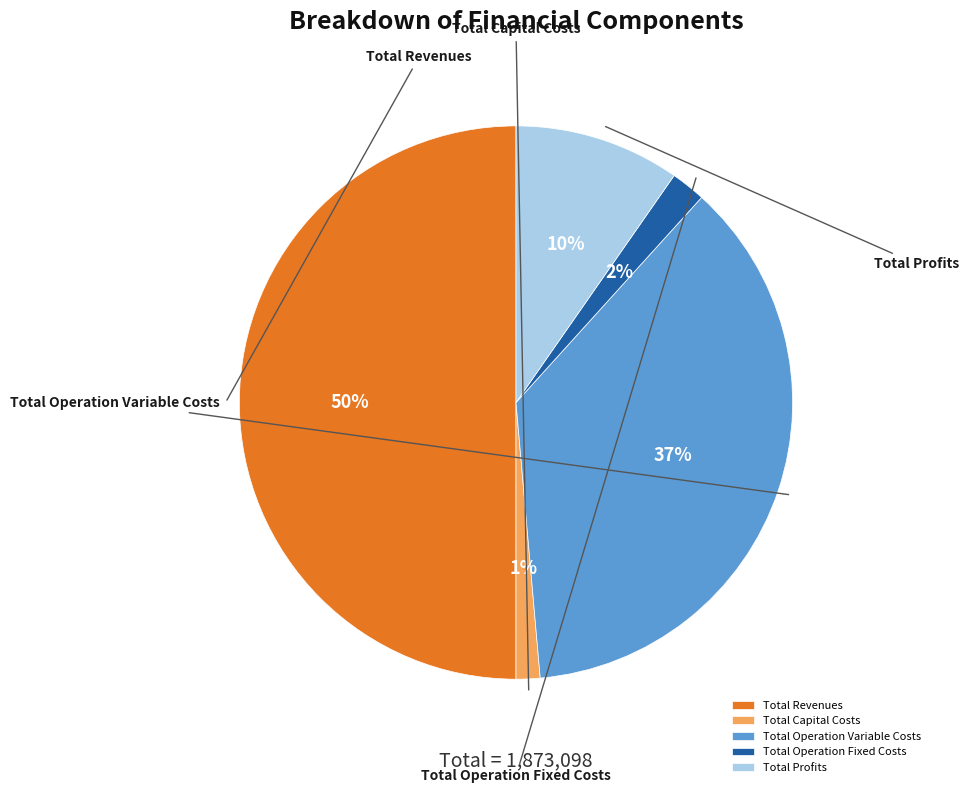

To the nearest percent, what portion does Total Operation Variable Costs represent?

37%